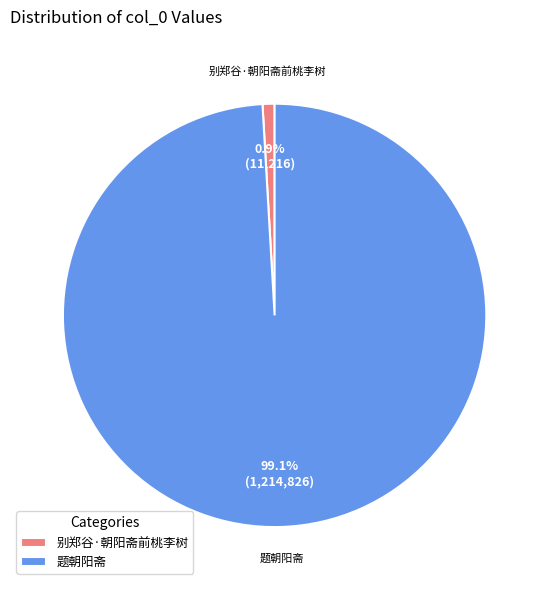

What percentage is the 别郑谷·朝阳斋前桃李树 slice, to the nearest percent?

1%